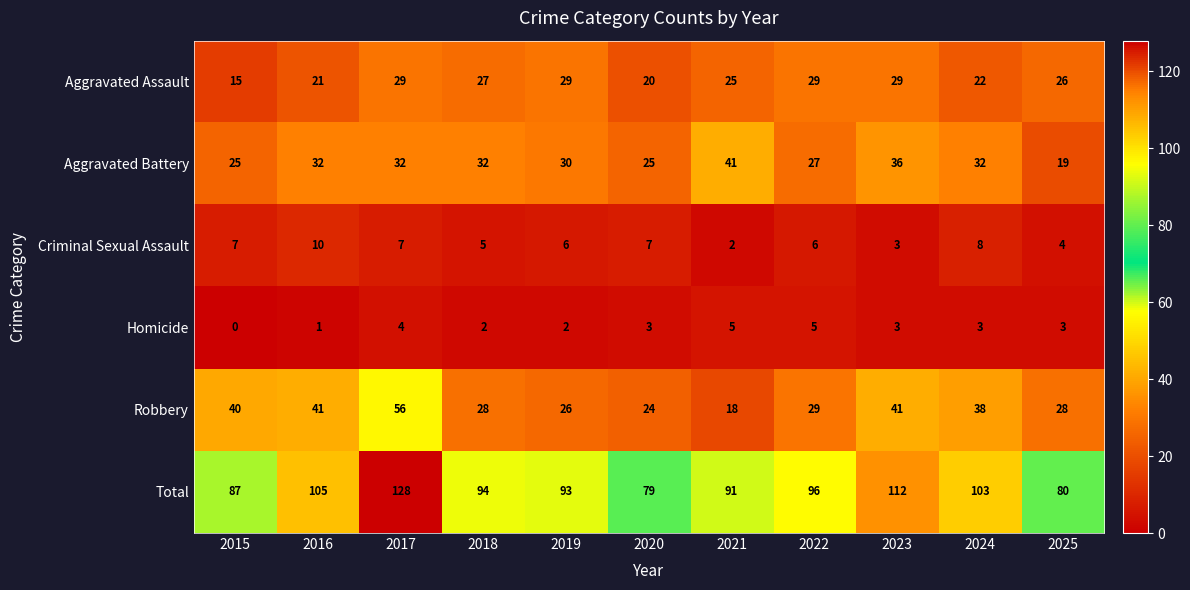

What is the sum of all Homicide values?

31